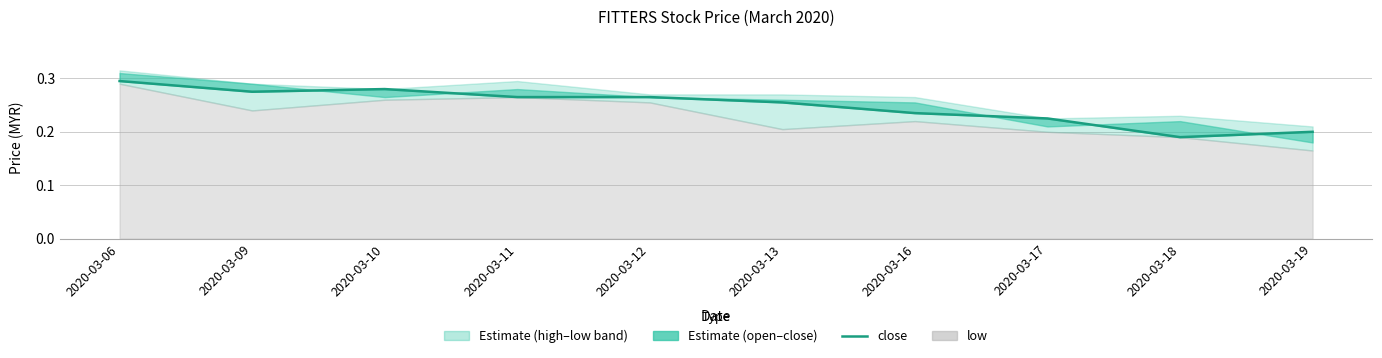

The value at 2020-03-12 is 0.1. True or false?

False